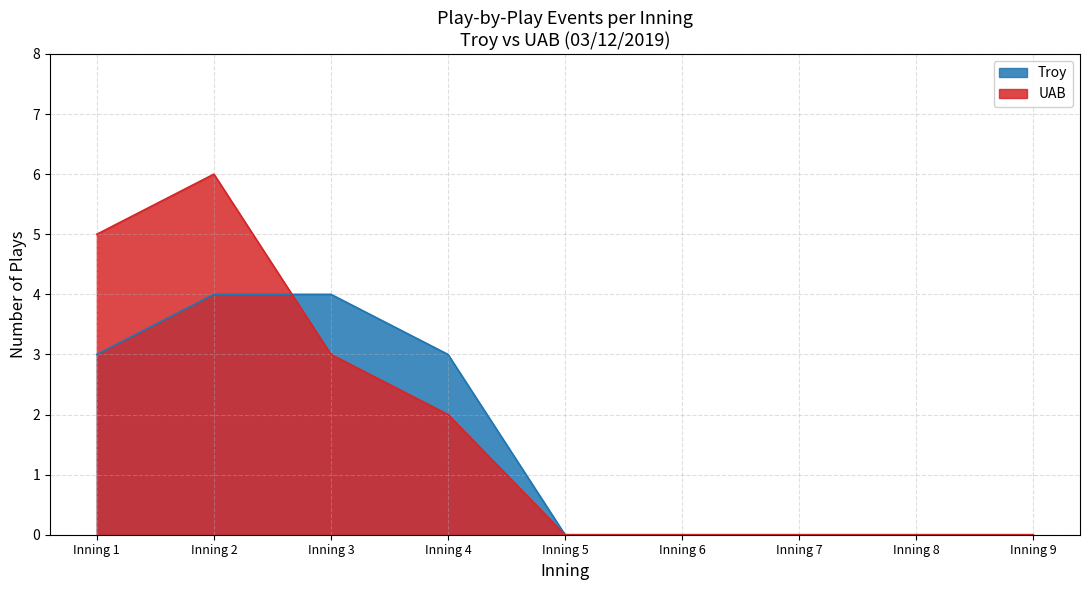

The value of UAB at Inning 1 is 2. True or false?

False